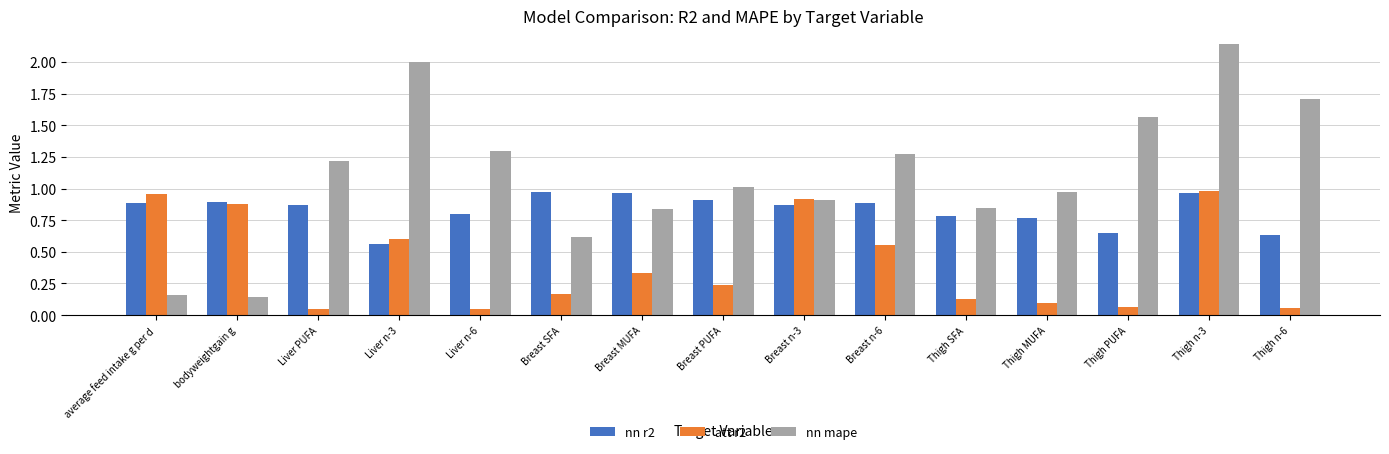

What is the difference between the second highest and minimum values in the nn r2 series?

0.4